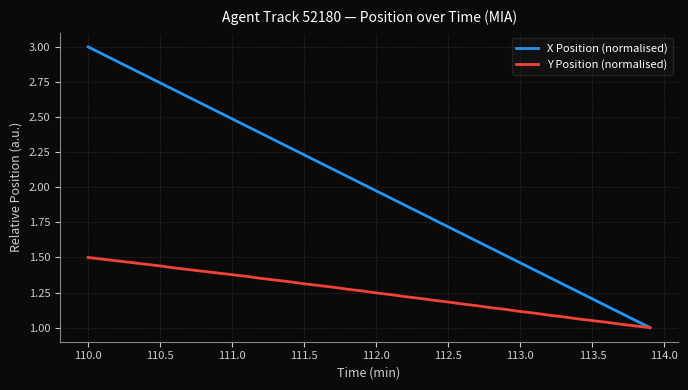

Which series has the largest total across all categories?

X Position (normalised)